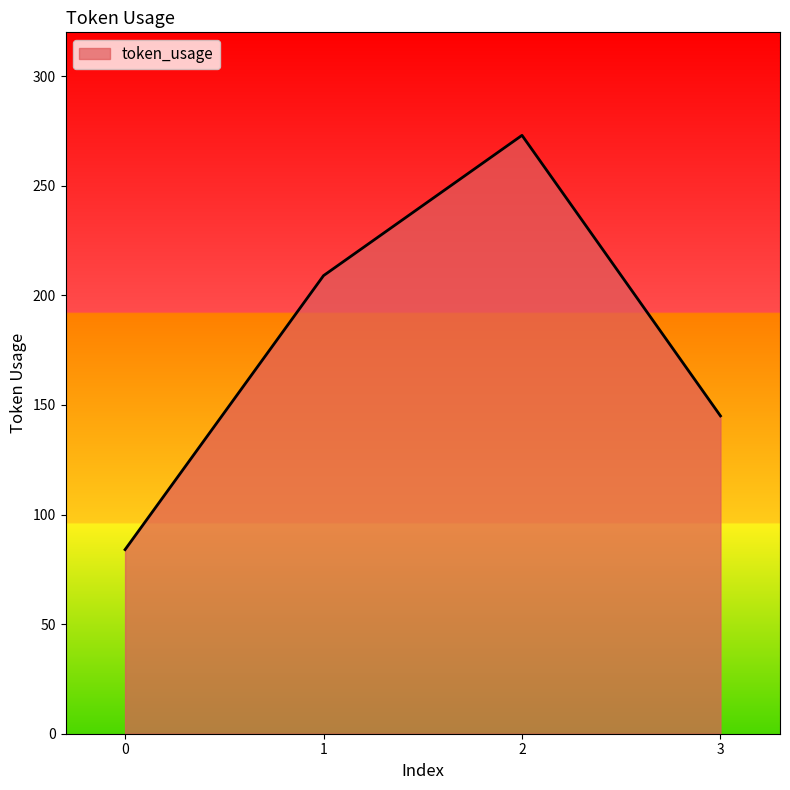

What is the average value?

178